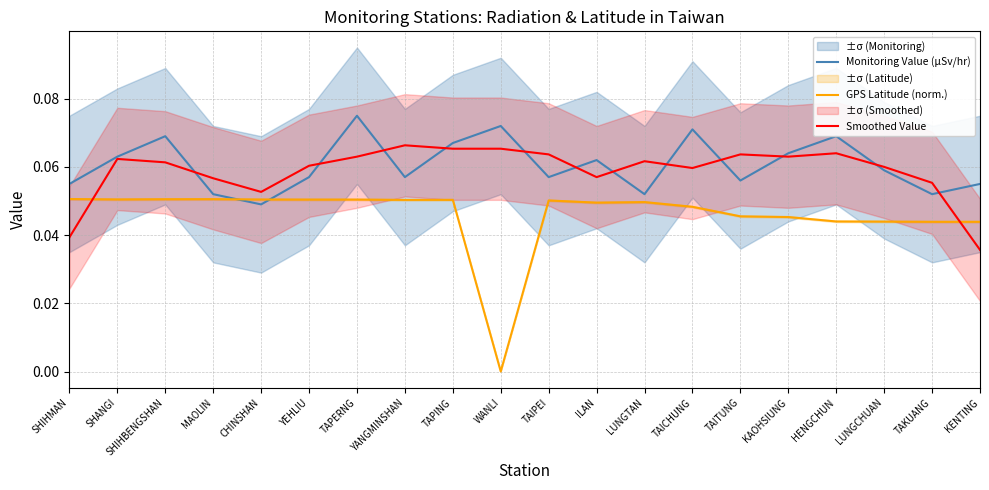

What is the greatest value displayed?

0.1